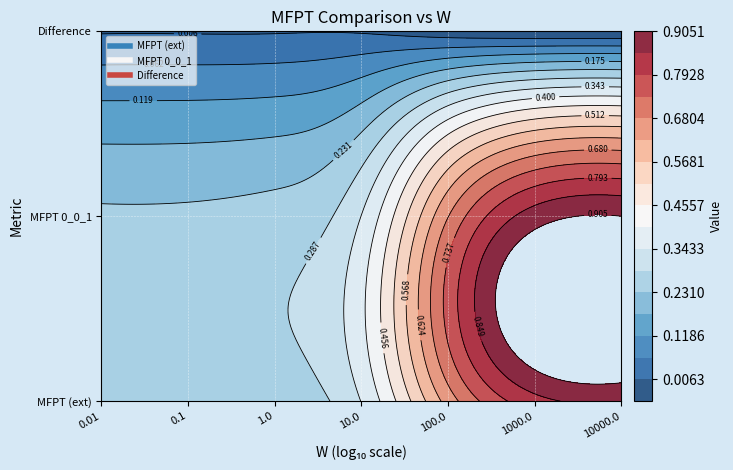

At which label does MFPT (ext) reach its minimum?

0.01